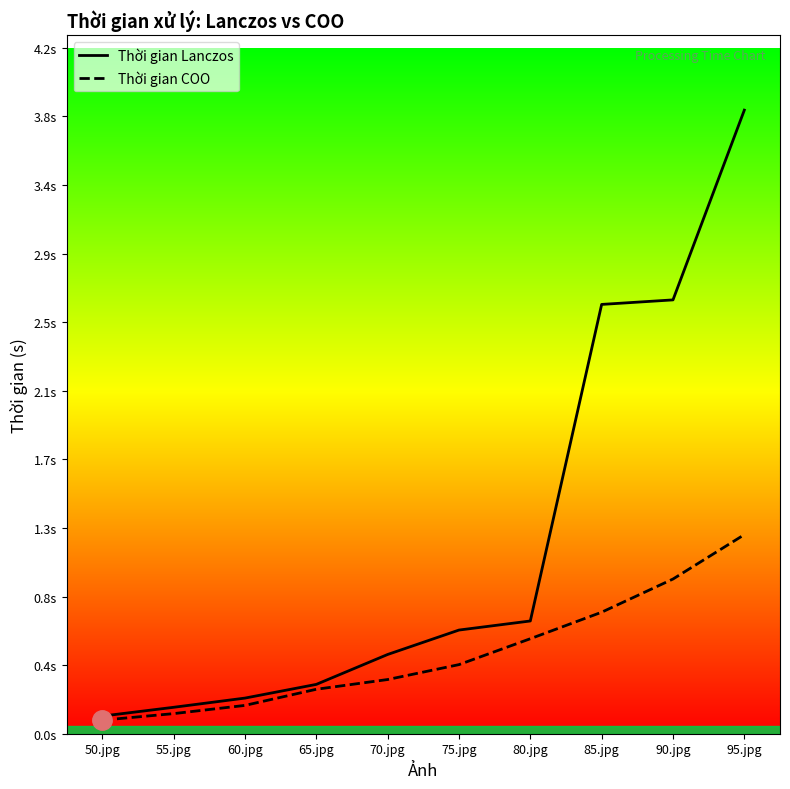

Reading right to left, extract all data points from this chart.

Thời gian Lanczos: 3.8	2.7	2.6	0.7	0.6	0.5	0.3	0.2	0.2	0.1
Thời gian COO: 1.2	0.9	0.7	0.6	0.4	0.3	0.3	0.2	0.1	0.1